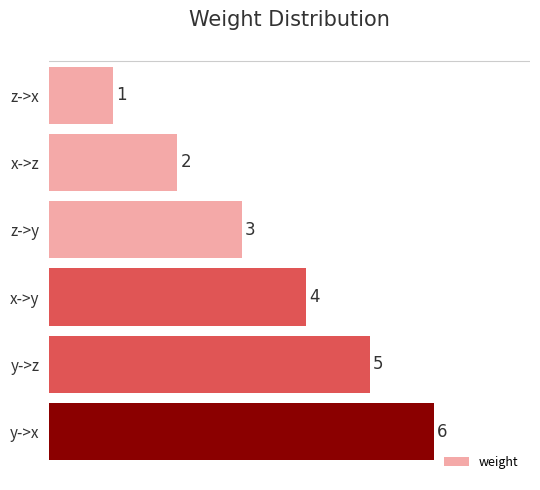

What is the label of the 4th bar from the top?

x->y